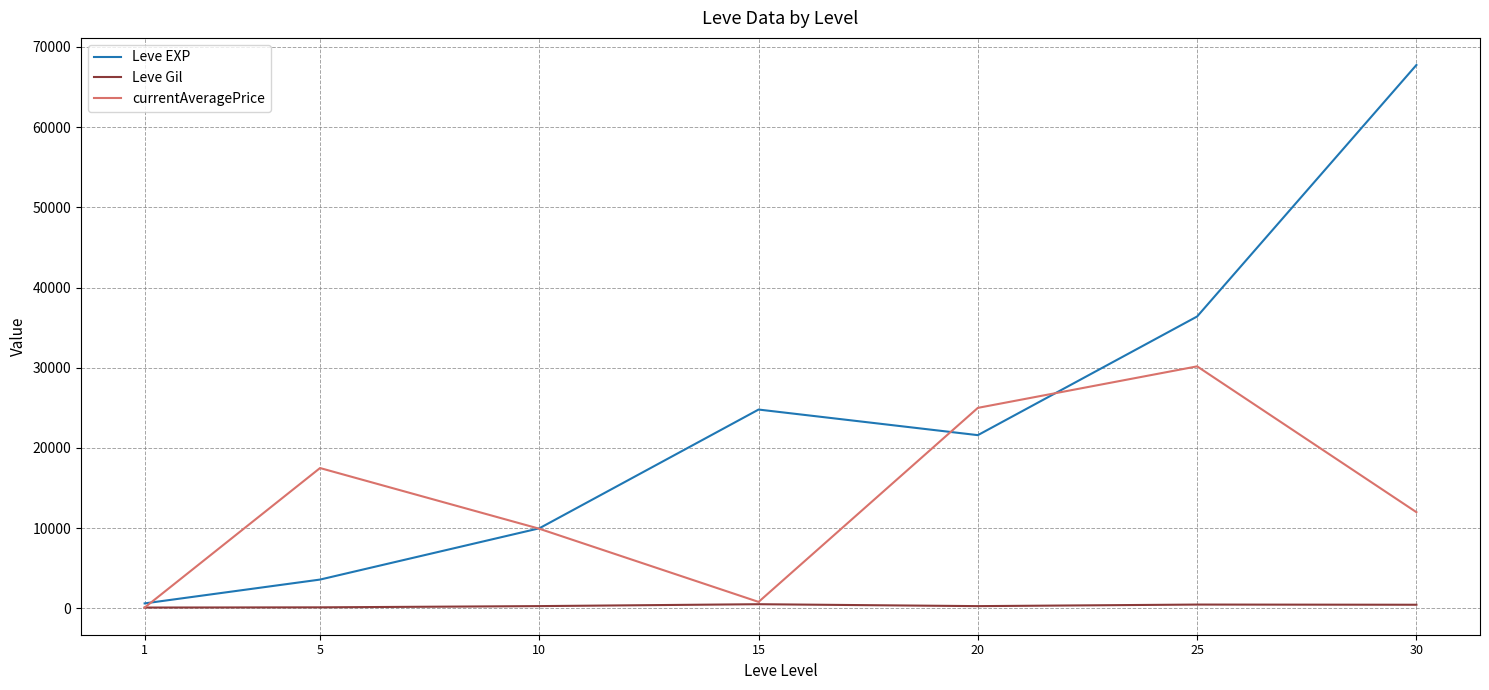

Which category has the highest value across all series?

30